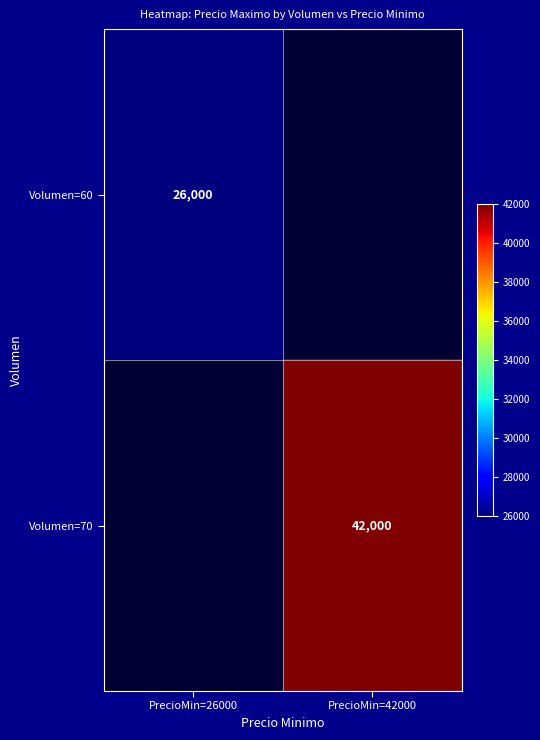

Is it true that Volumen=60 equals 26000.0 at PrecioMin=26000?

True